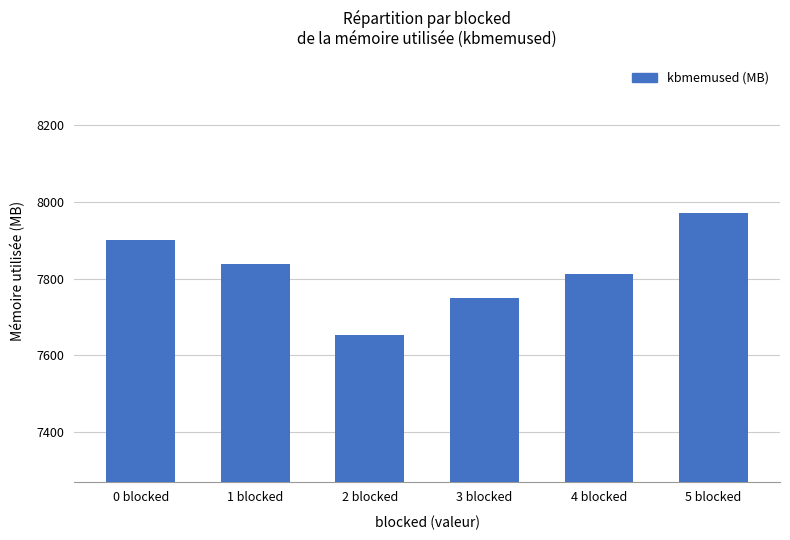

What is the ratio of the value at 4 blocked to the value at 2 blocked?

1.0